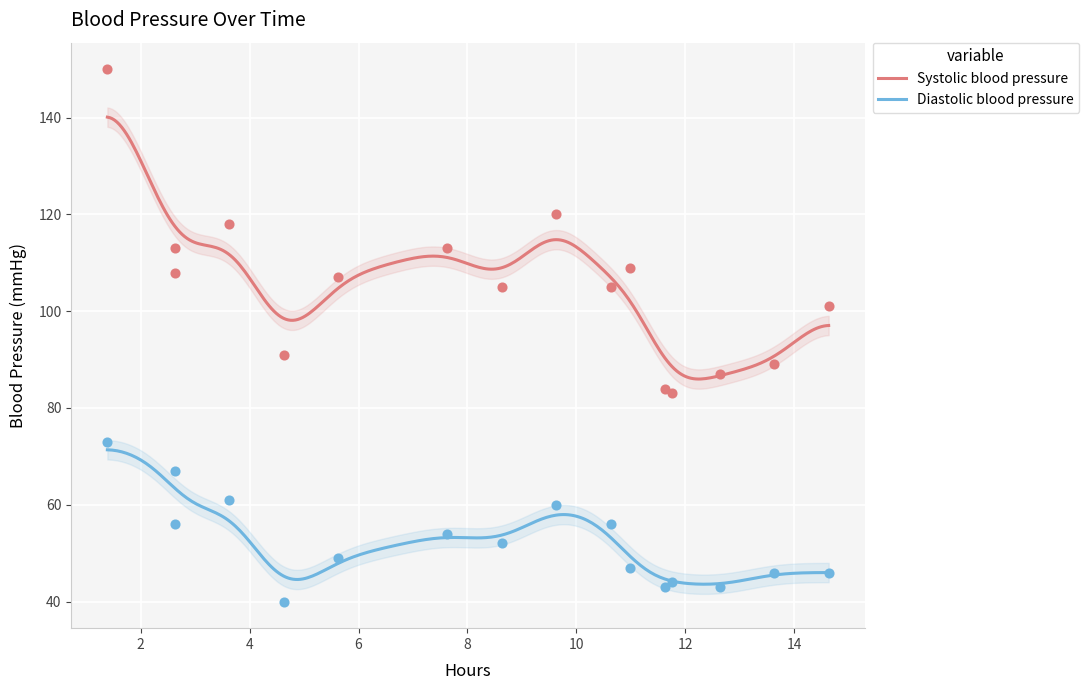

At how many categories does at least one series exceed 60?

16